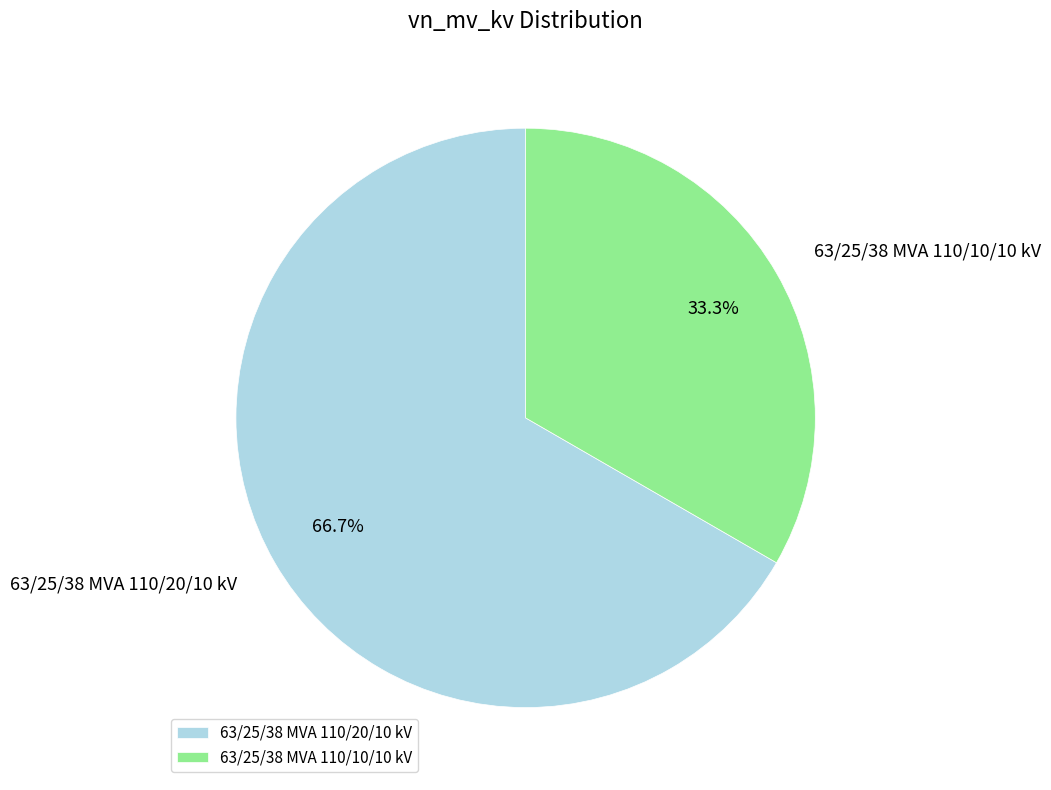

To the nearest percent, what percentage of the pie is 63/25/38 MVA 110/10/10 kV?

33%